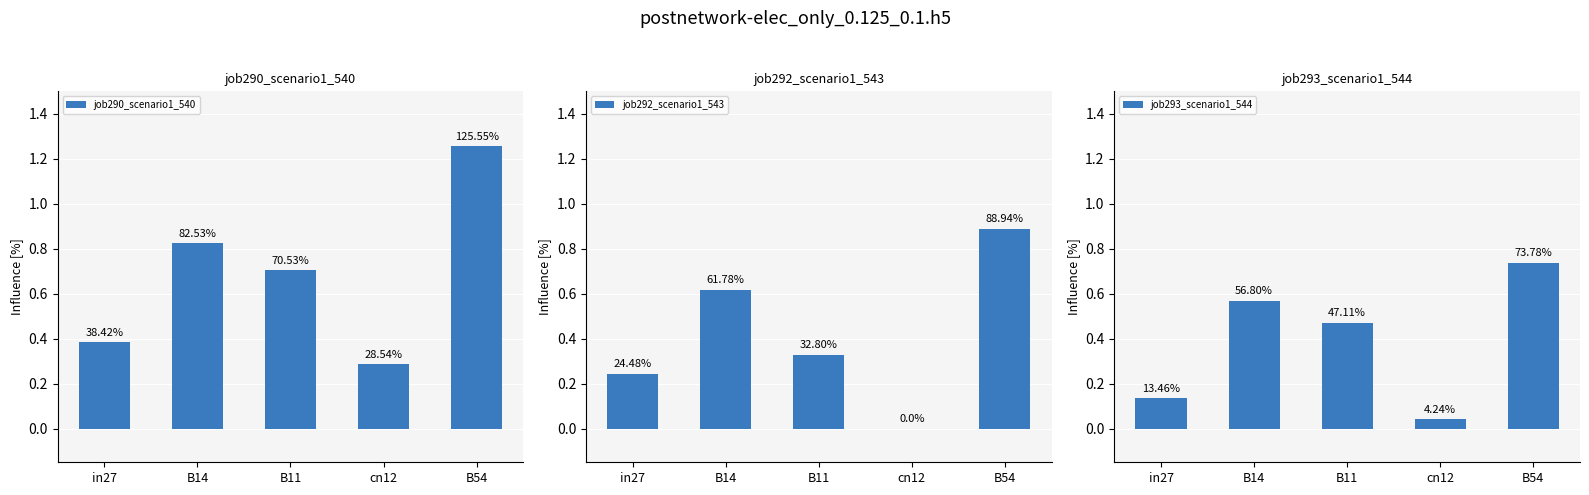

What is the difference between the job293_scenario1_544 values at B14 and B11?

0.1